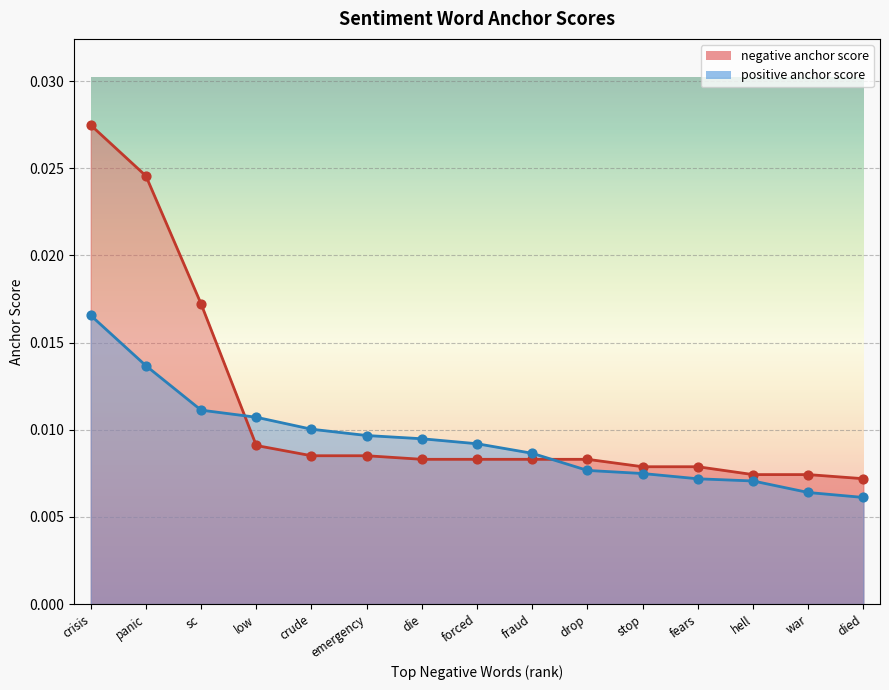

Which series has the largest total across all categories?

negative anchor score